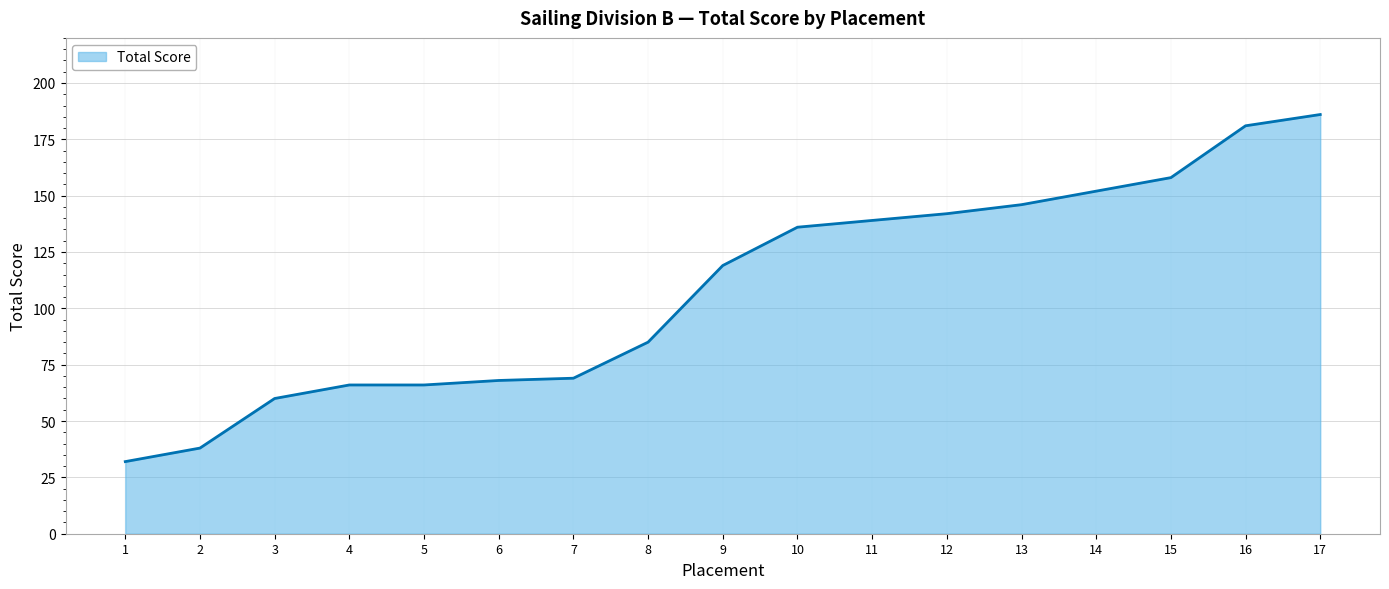

Approximately how many times larger is the value at 1 compared to 4?

0.5